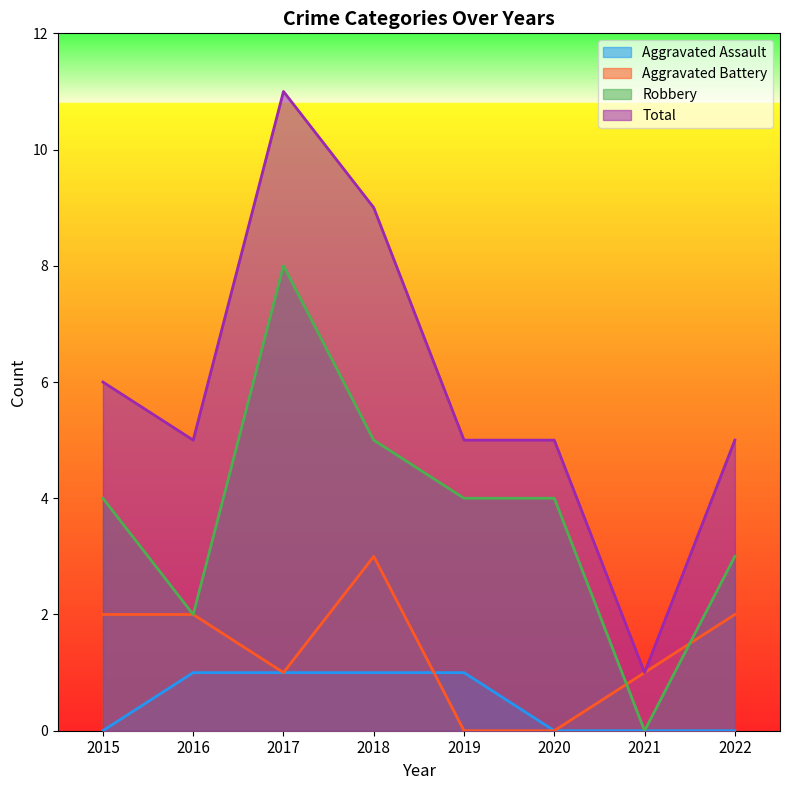

True or false: Aggravated Battery has more than 0 interior local peaks.

True